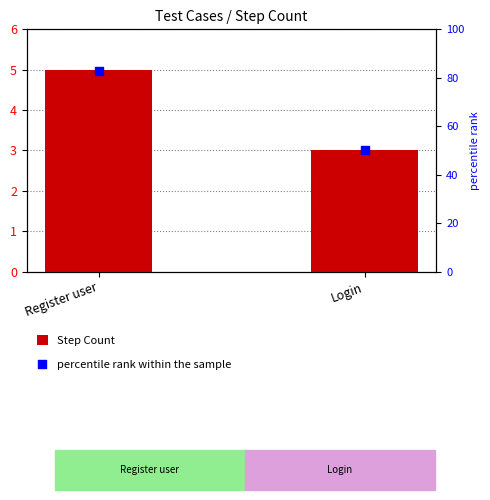

What is the total value across all series at Register user?

88